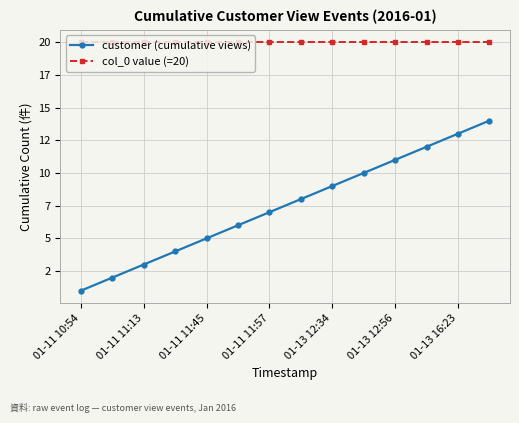

Does the chart have visible grid lines?

Yes